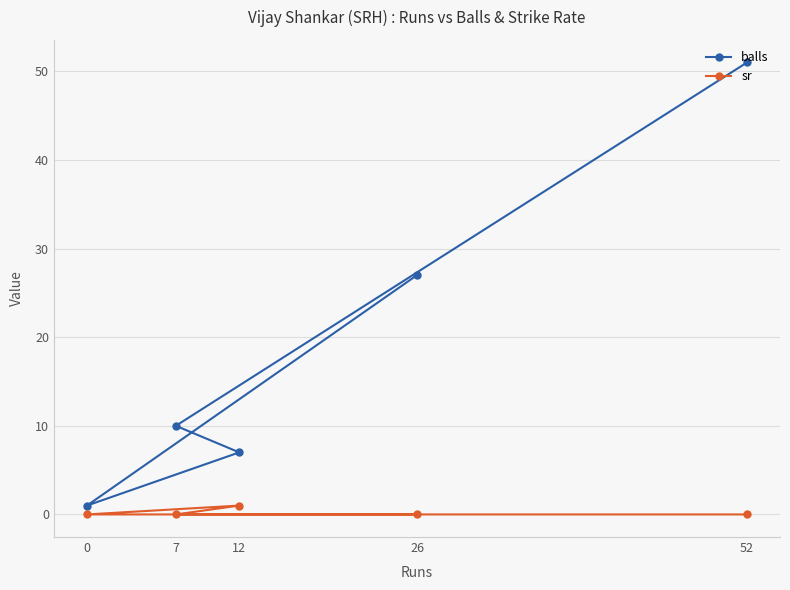

At which category is the sum across all series the highest?

52